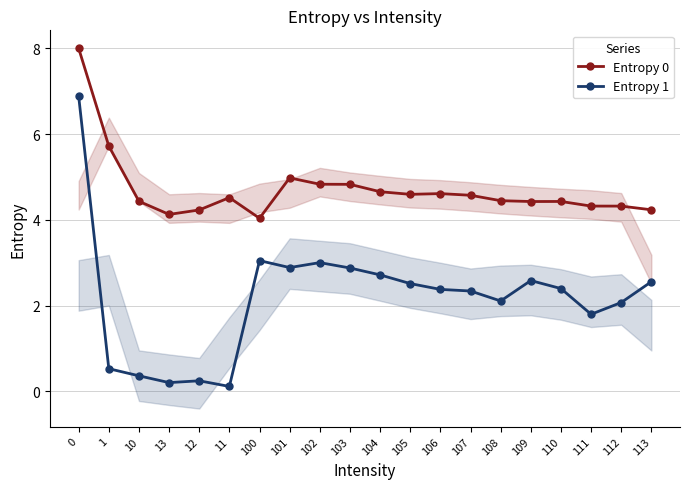

Rank the series by their maximum value, from highest to lowest.

Entropy 0, Entropy 1